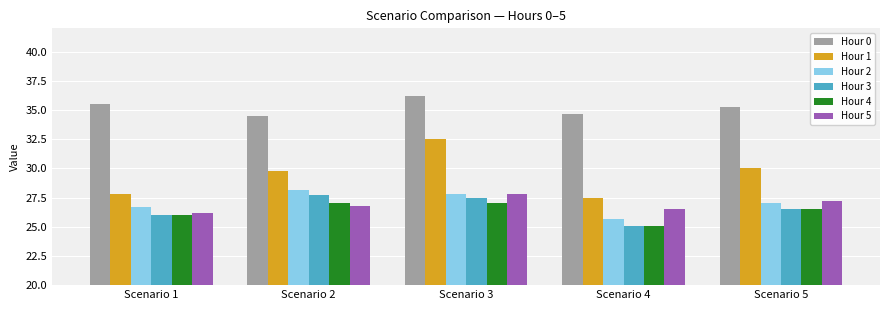

The Hour 3 series shows 27.7 at Scenario 2. True or false?

True